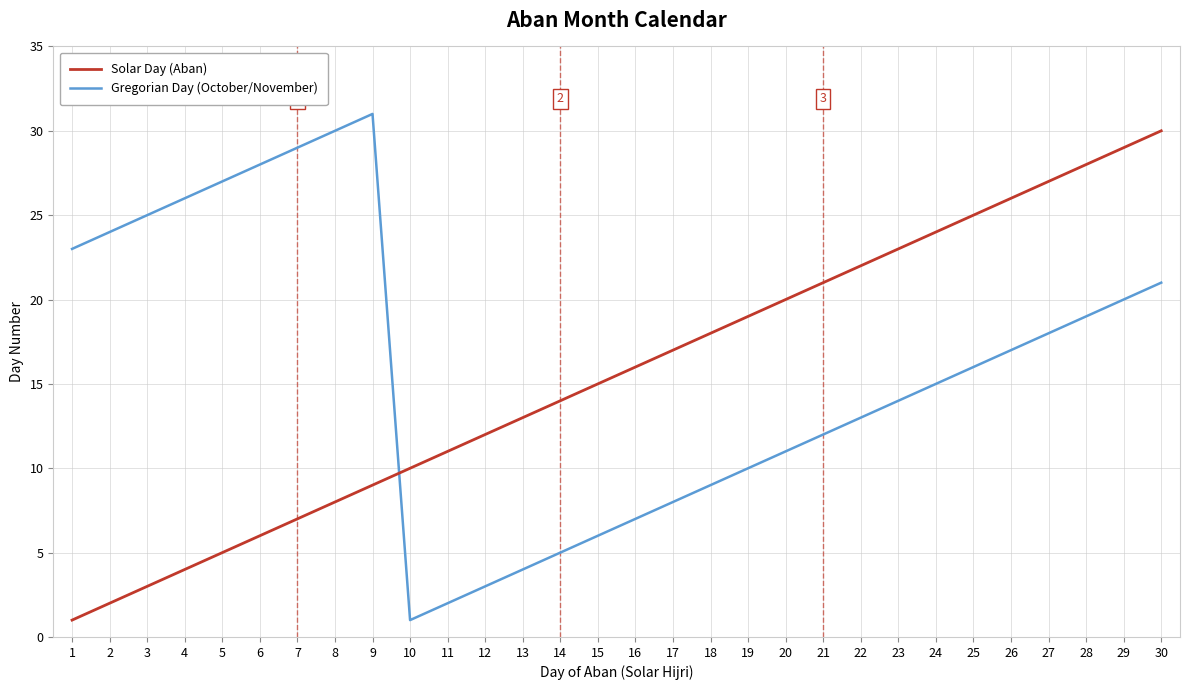

Which category has the highest value in the Gregorian Day (October/November) series?

9